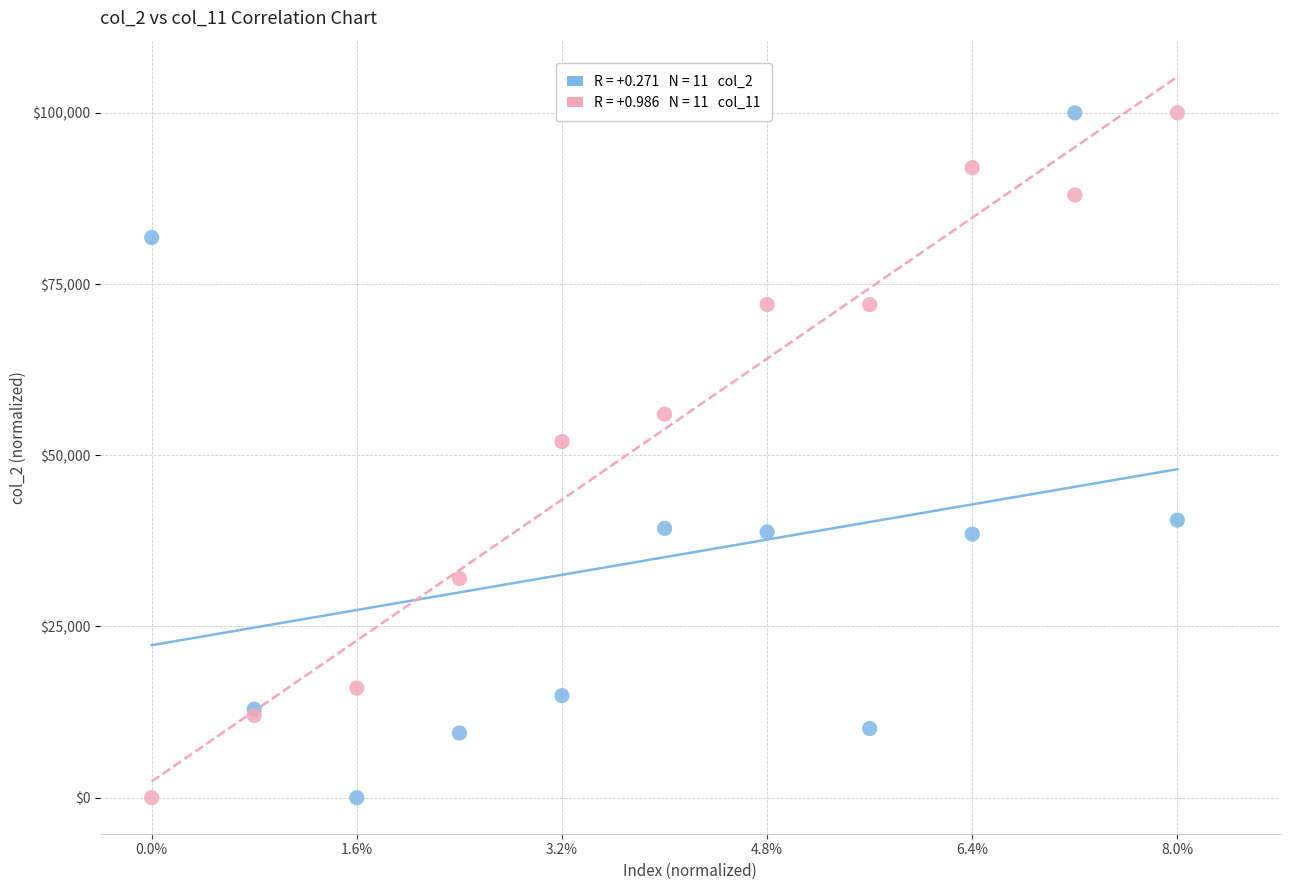

Across all series, what Y value is closest to 50000?

52000.2